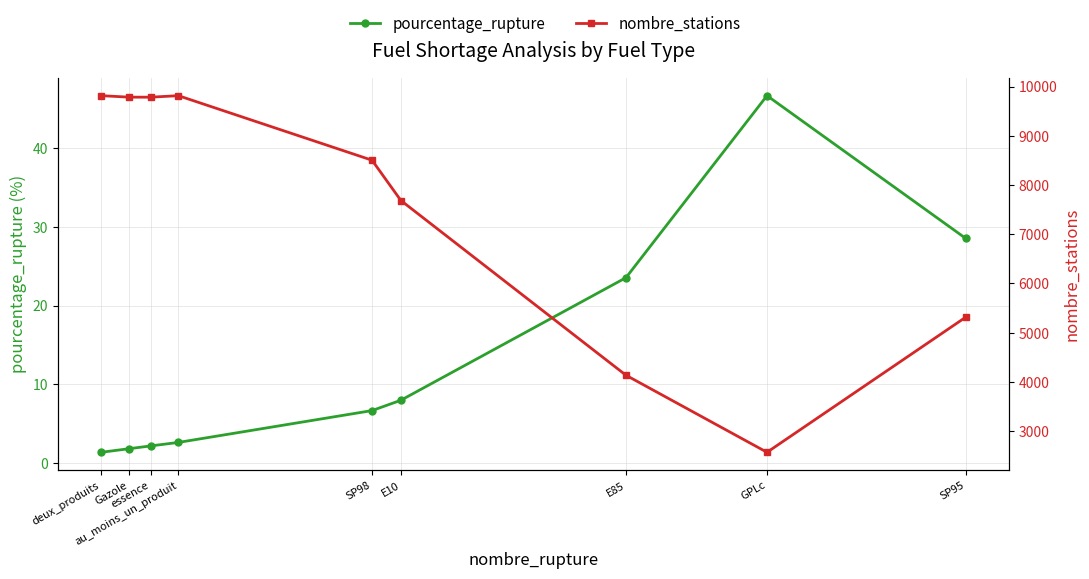

Where is the first local maximum for pourcentage_rupture?

GPLc